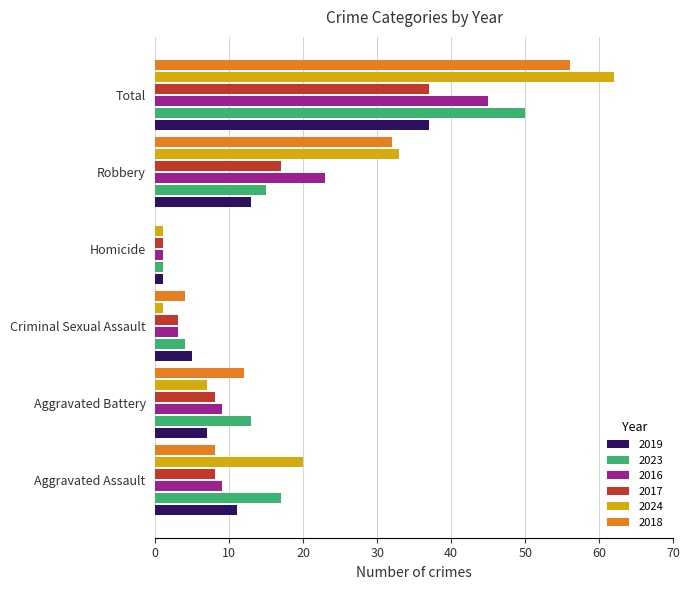

Which series changed the most between Robbery and Total?

2023